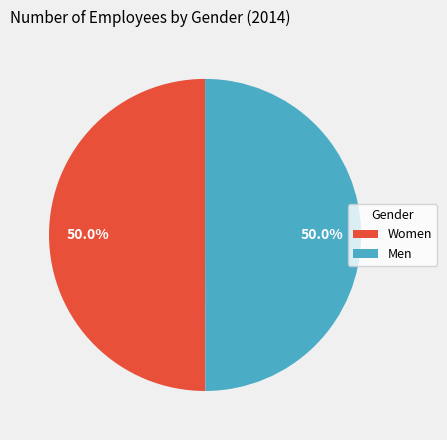

How many segments does this pie chart have?

2